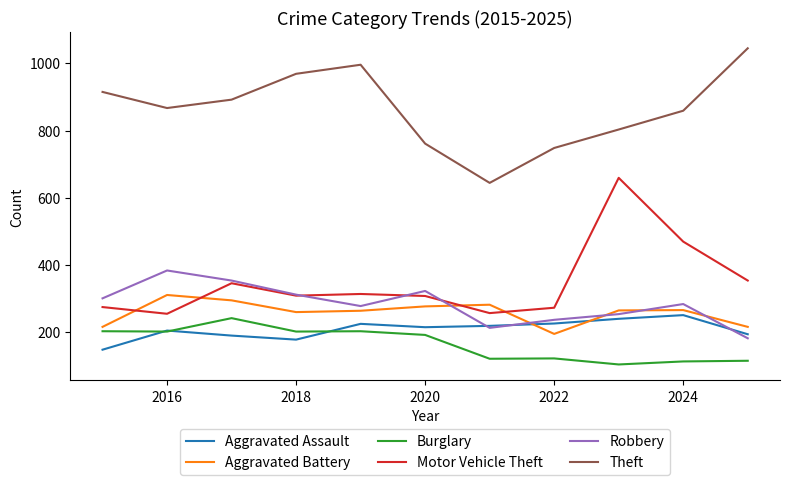

Which series has the largest total across all categories?

Theft